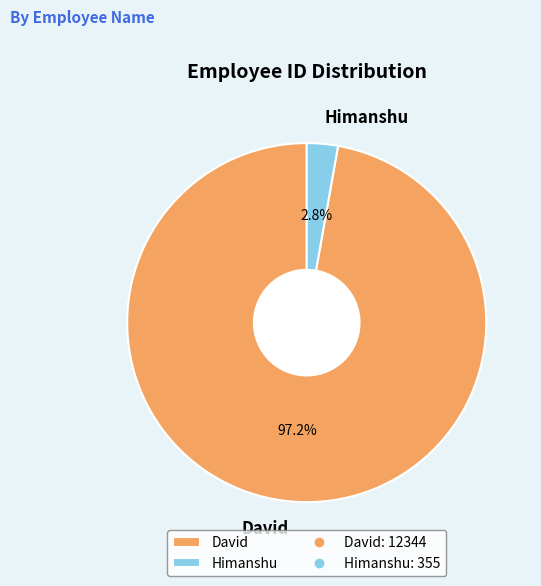

Which has a higher value, David or Himanshu?

David